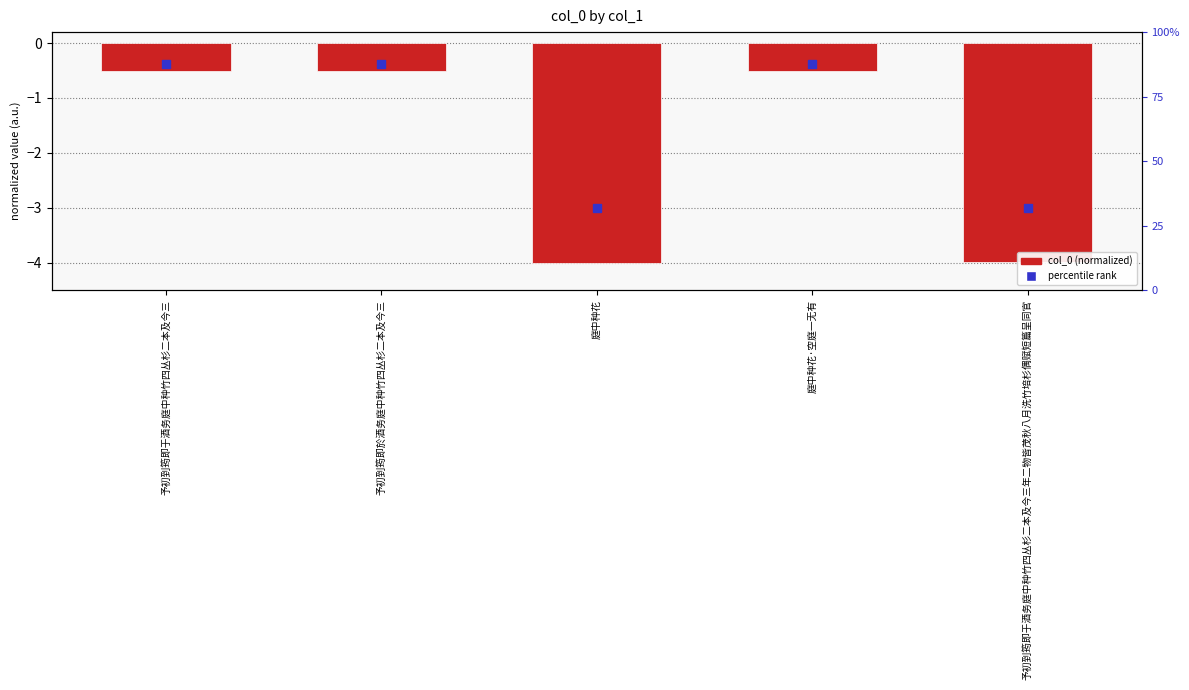

Reading right to left, extract all data points from this chart.

予初到筠即于酒务庭中种竹四丛杉二本及今三年二物皆茂秋八月洗竹培杉偶赋短篇呈同官=-4.0	庭中种花·空庭一无有=-0.5	庭中种花=-4.0	予初到筠即於酒务庭中种竹四丛杉二本及今三=-0.5	予初到筠即于酒务庭中种竹四丛杉二本及今三=-0.5